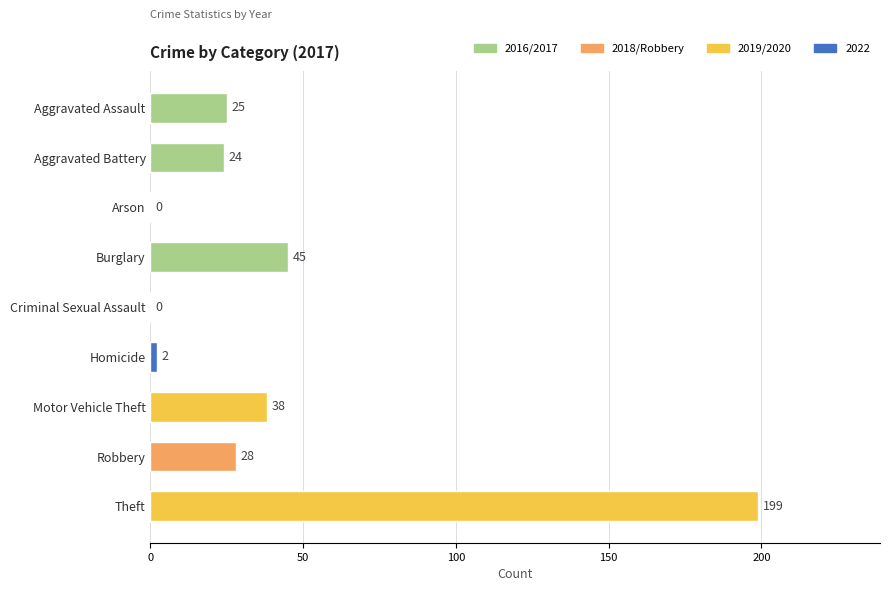

Between Homicide and Burglary, which is larger?

Burglary